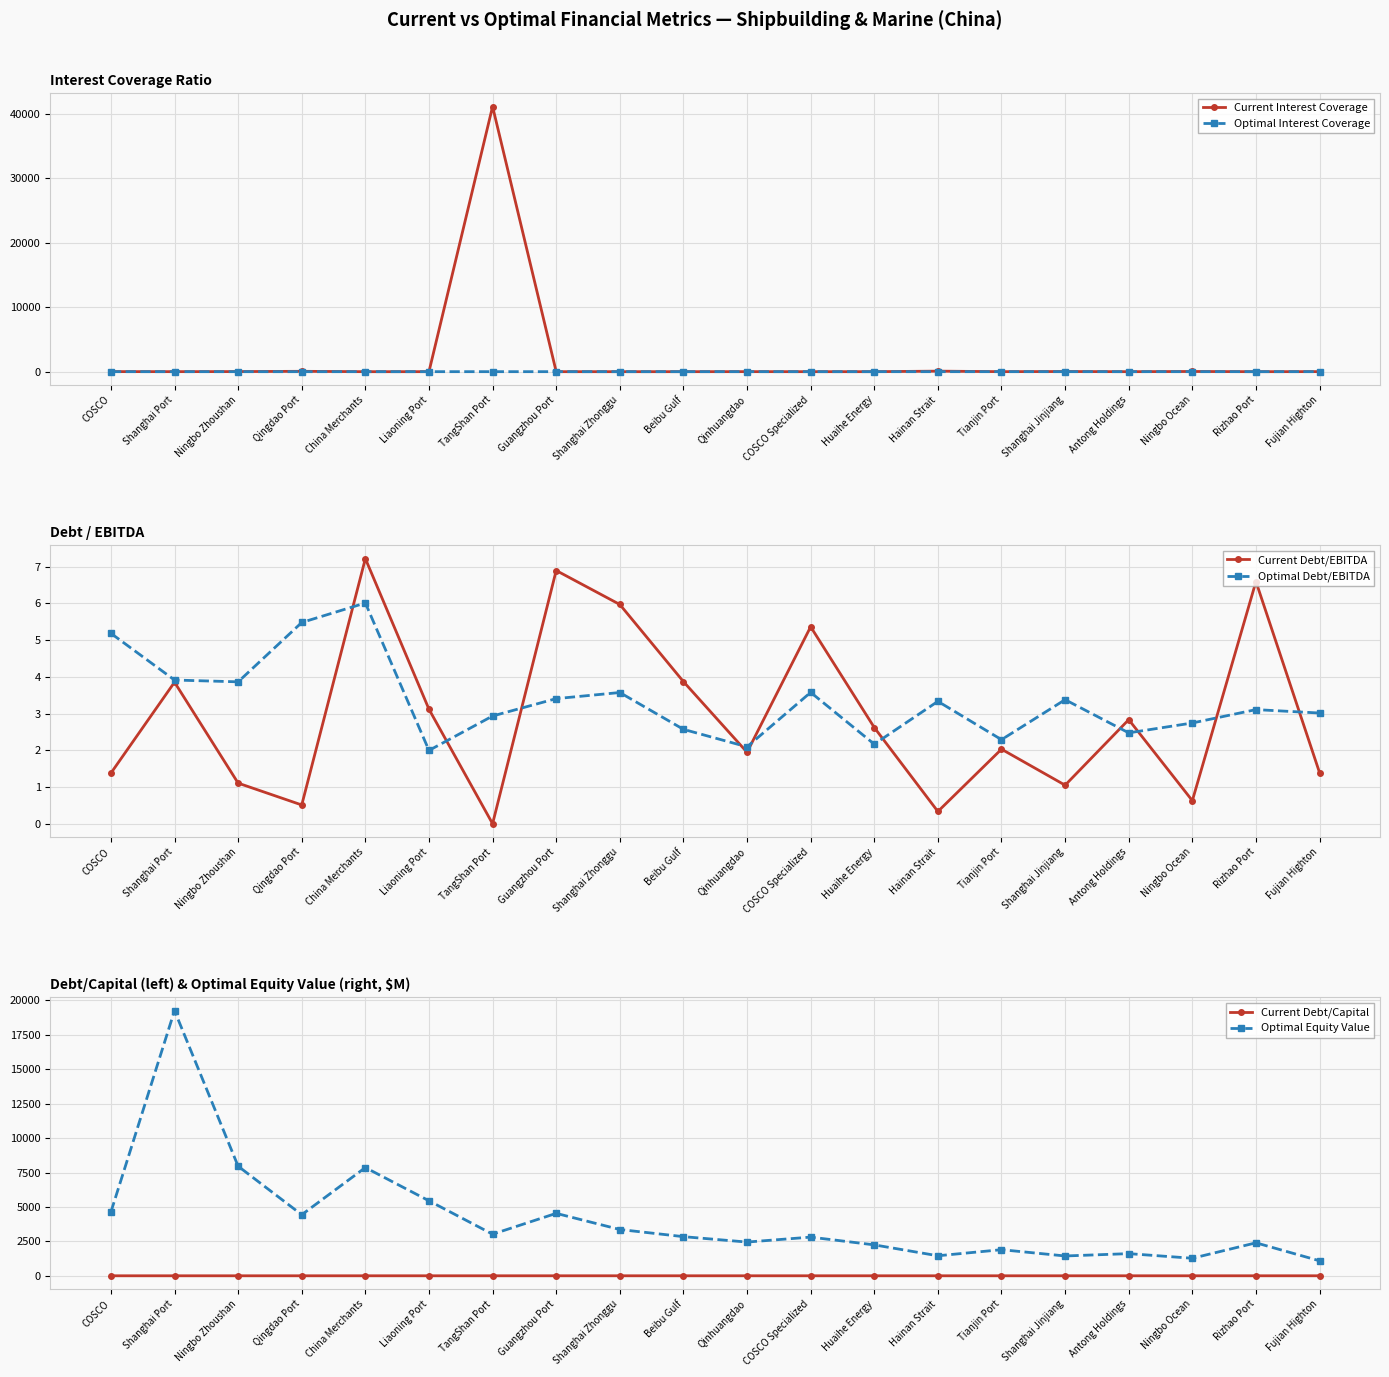

How many lines are shown in the chart?

6